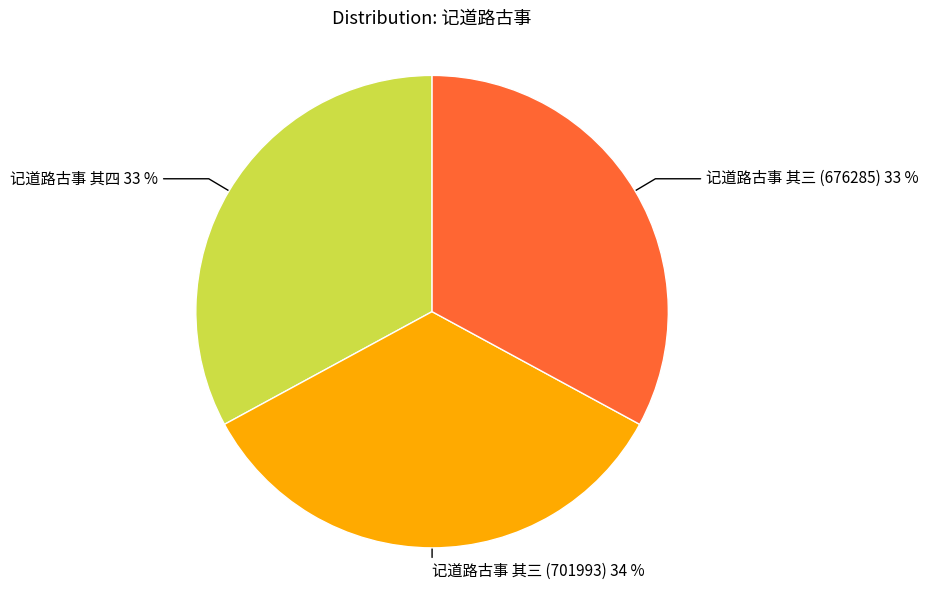

To the nearest percent, what is the average slice percentage?

33%